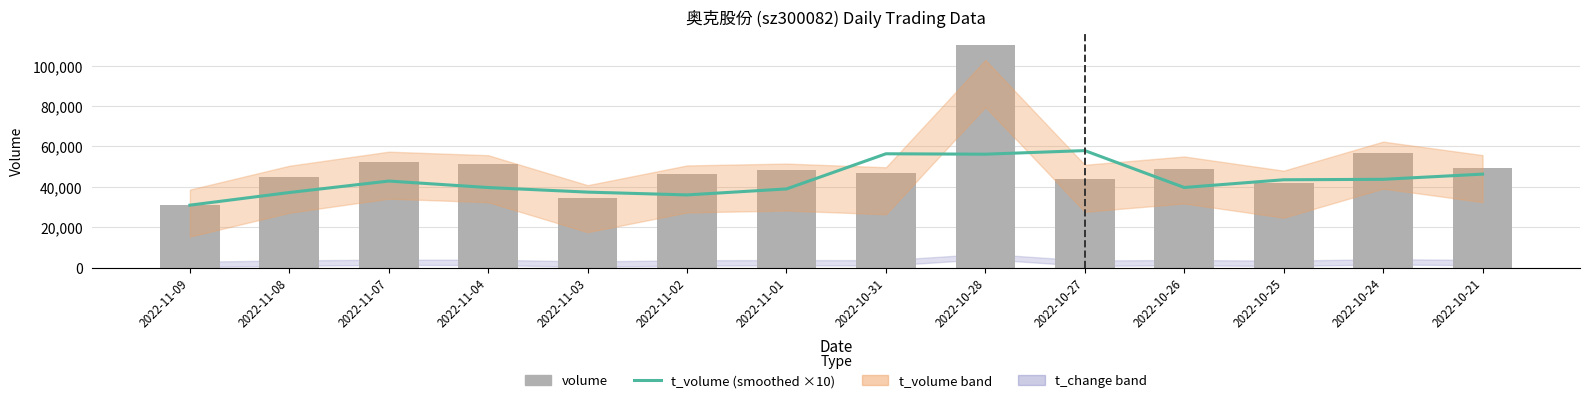

What is the maximum value shown in the chart?

110036